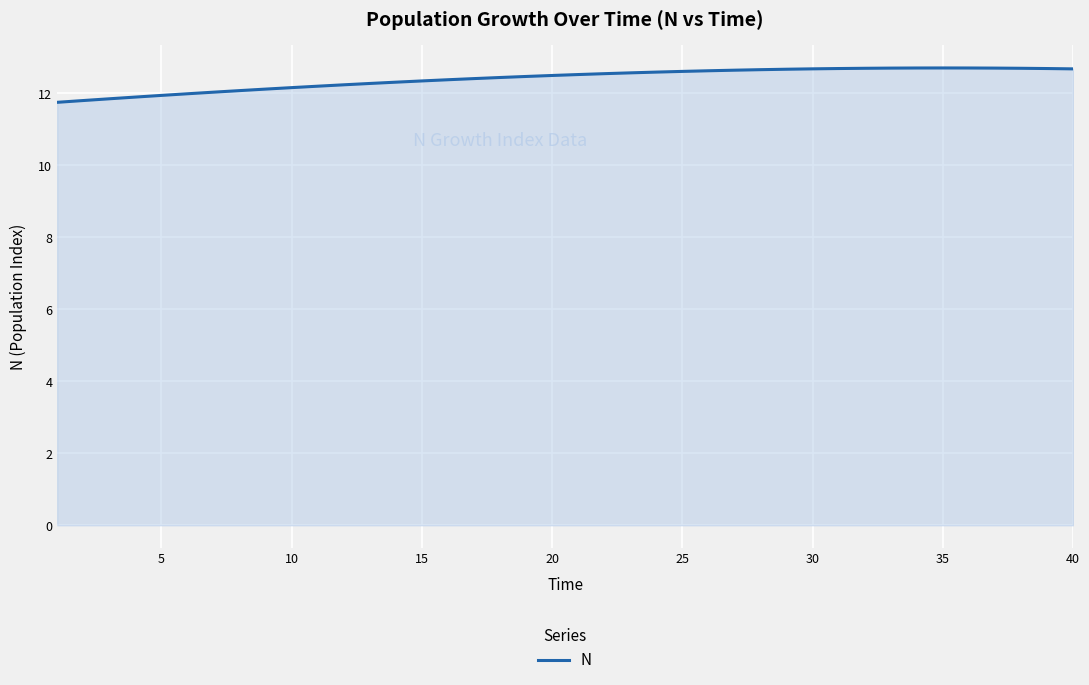

How many lines are shown in the chart?

1